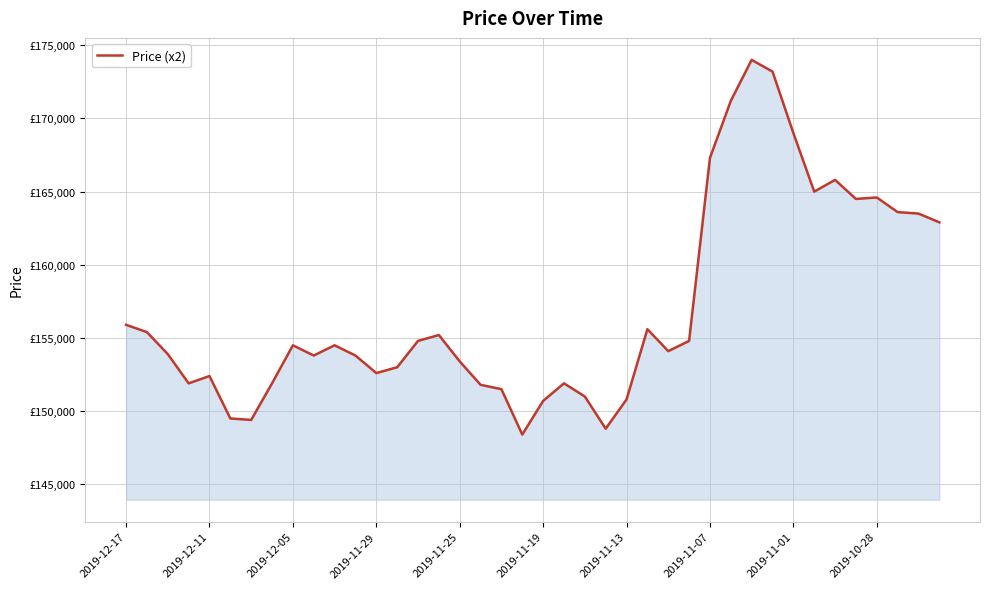

What is the sum of all values?

6279900